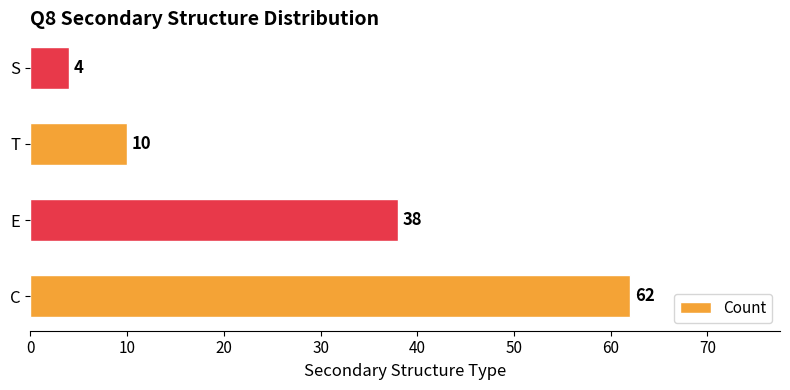

How many values are below 38?

2